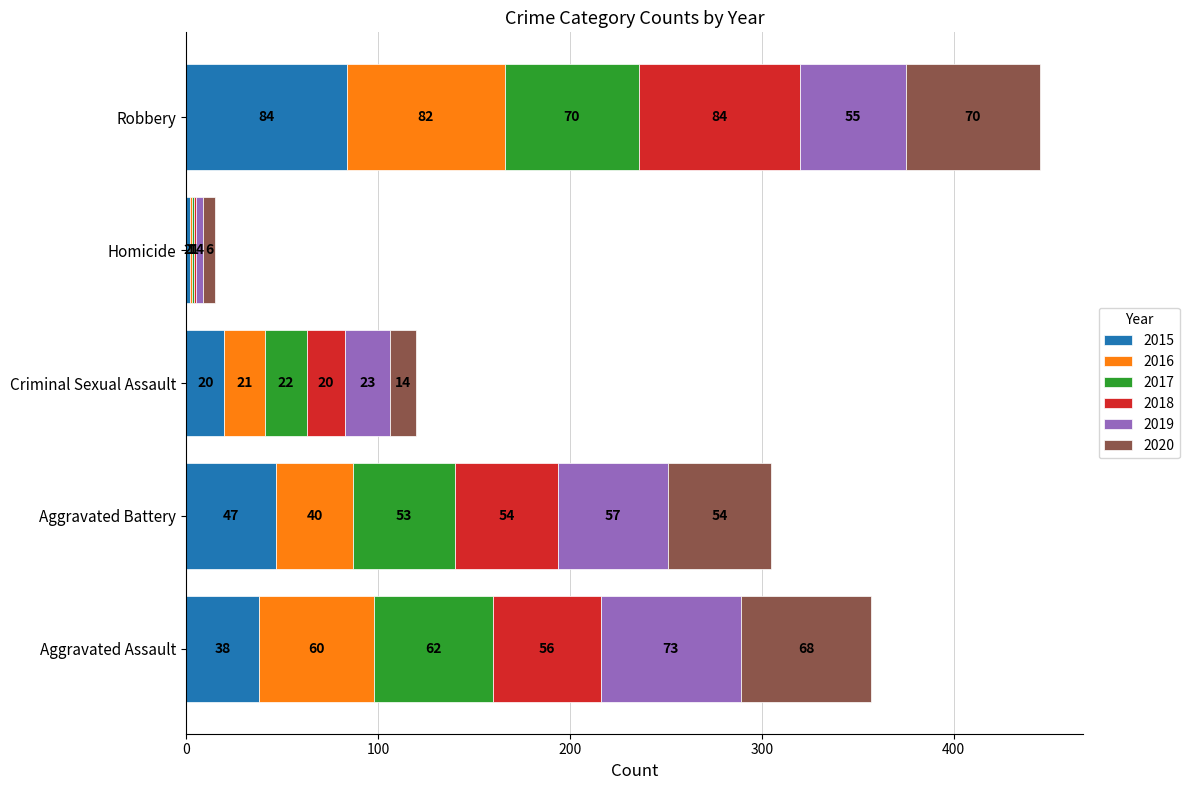

Where is 2015 nearest to the value 43?

Aggravated Battery